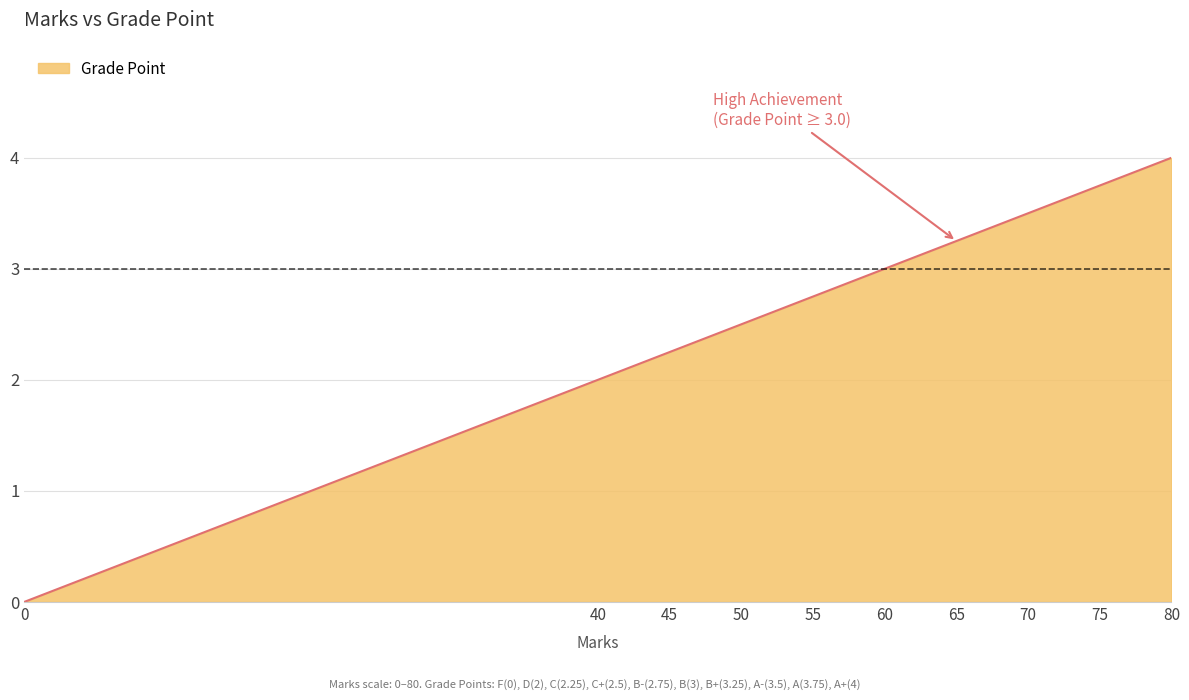

What is the sum of the values at 55 and 0?

2.8